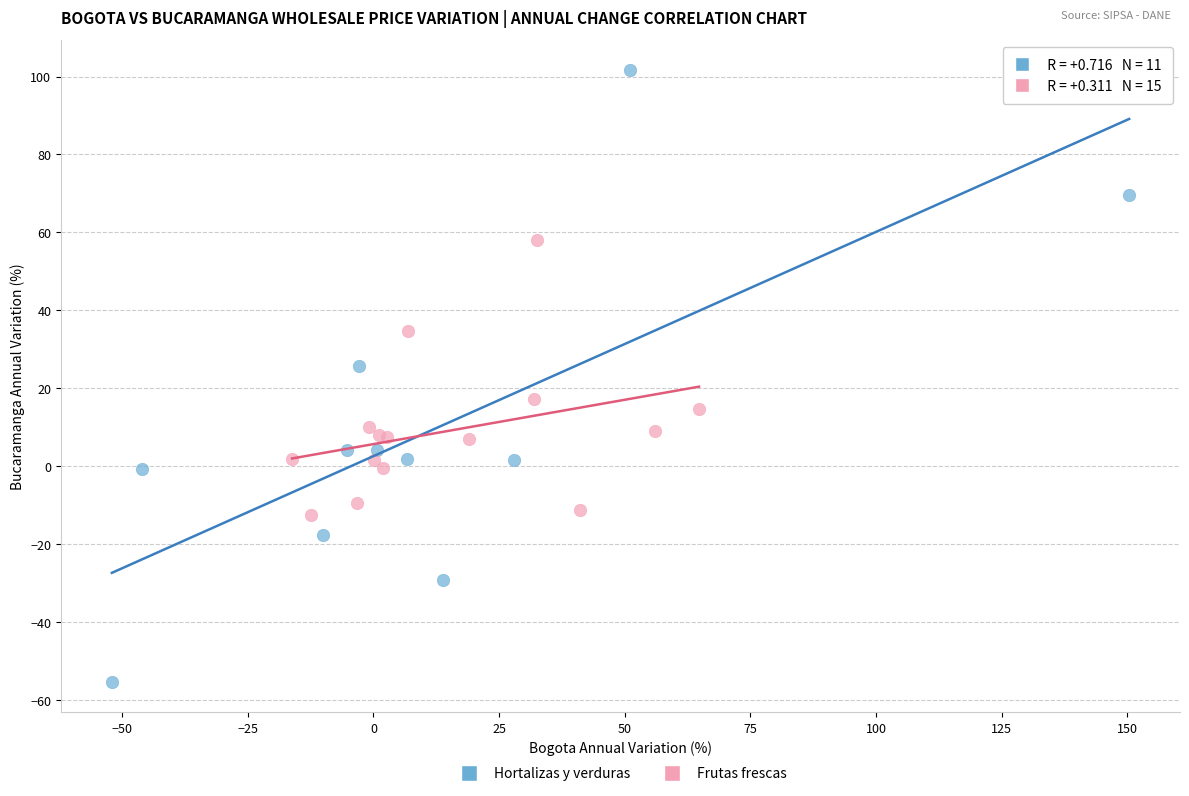

Which series has the largest Y range (max minus min)?

Hortalizas y verduras